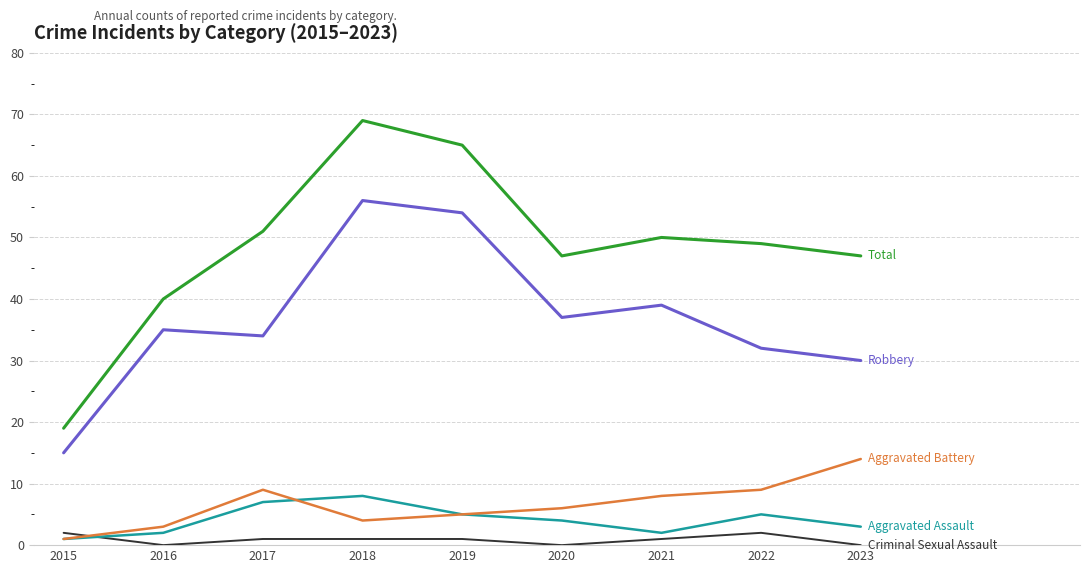

What is the total value across all series at 2023?

94